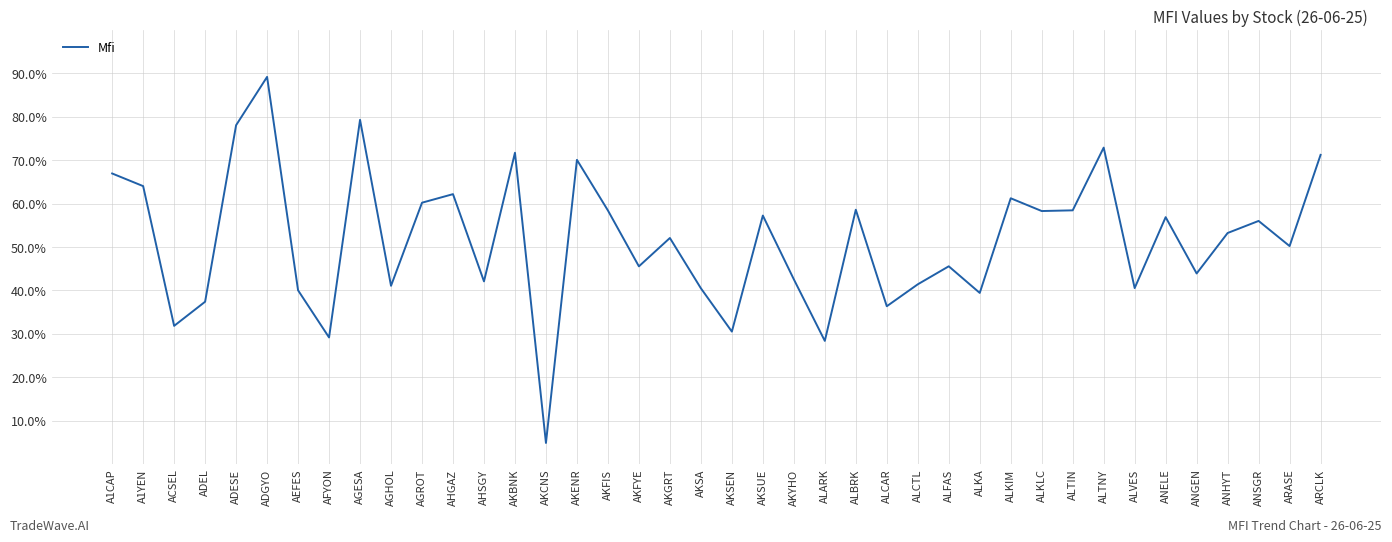

Is it true that the value at AFYON is 40.3?

False